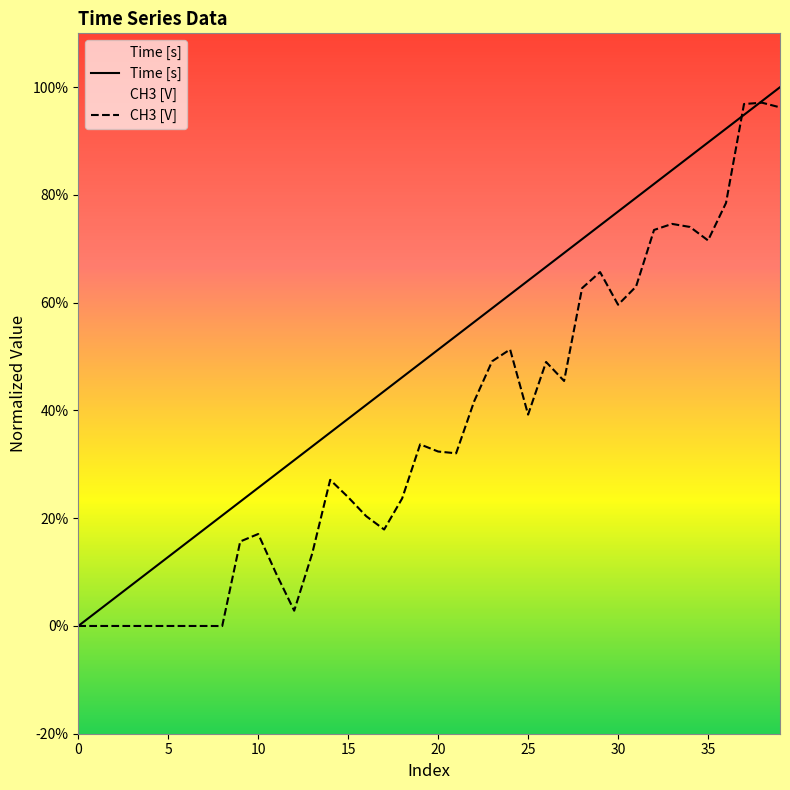

What is the difference between the second highest and minimum values in the CH3 [V] series?

1.0